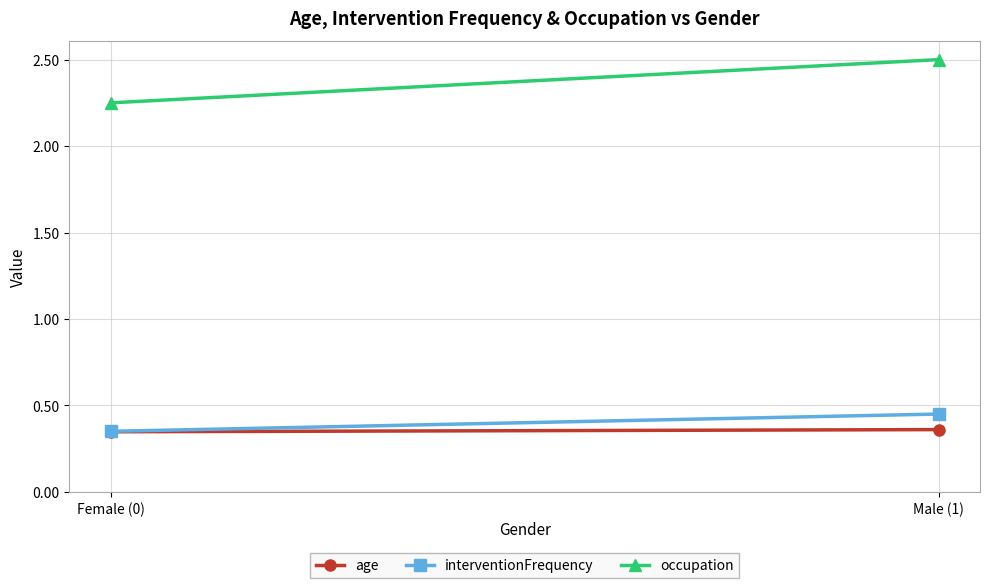

Reading left to right, transcribe all the data shown in this chart.

age: Female (0)=0.3	Male (1)=0.4
interventionFrequency: Female (0)=0.3	Male (1)=0.5
occupation: Female (0)=2.2	Male (1)=2.5